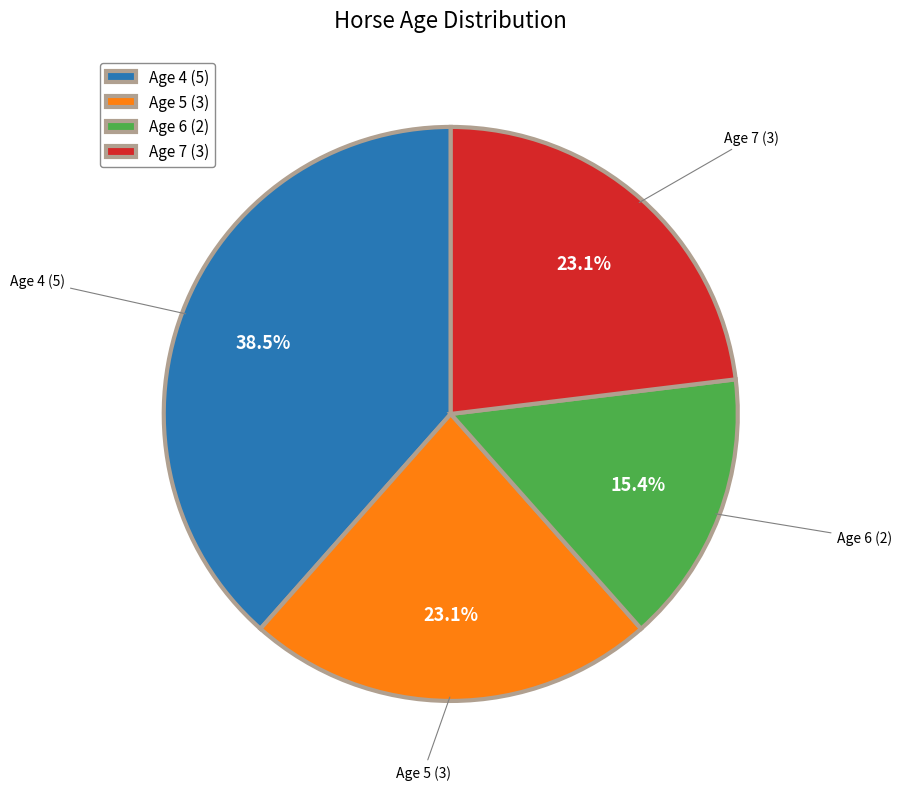

How many slices are in this pie chart?

4